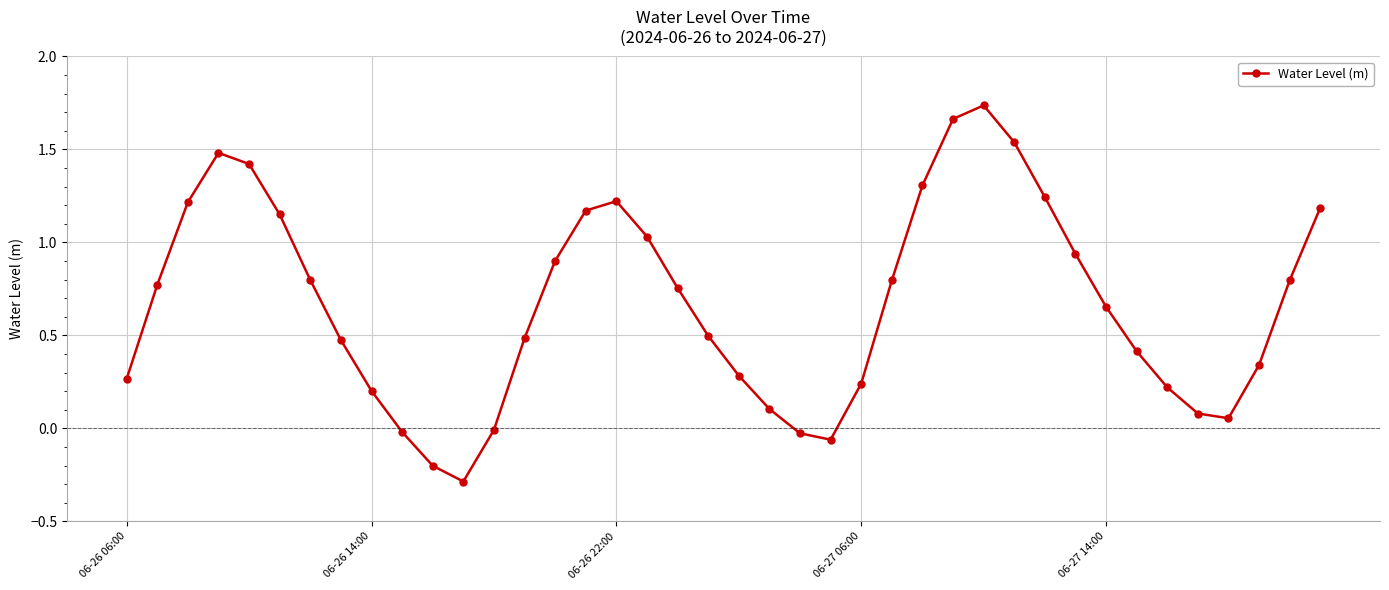

How many interior local peaks (higher than both neighbors) does the data have?

3